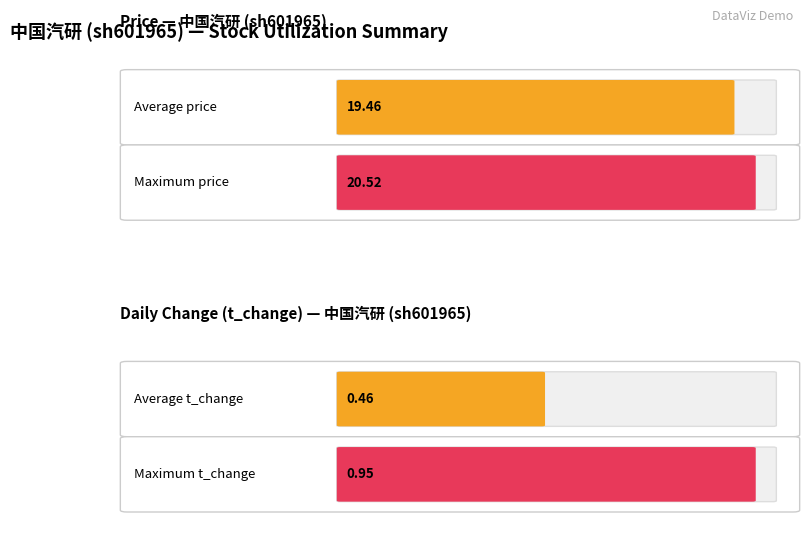

How many data points in price are above 19?

13